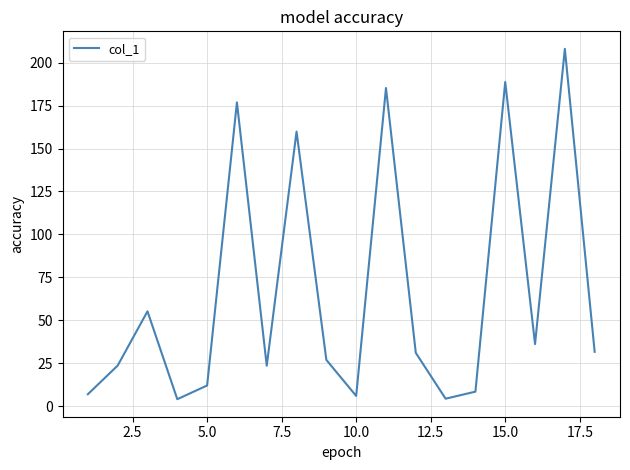

What is the difference between the maximum and minimum values?

204.1